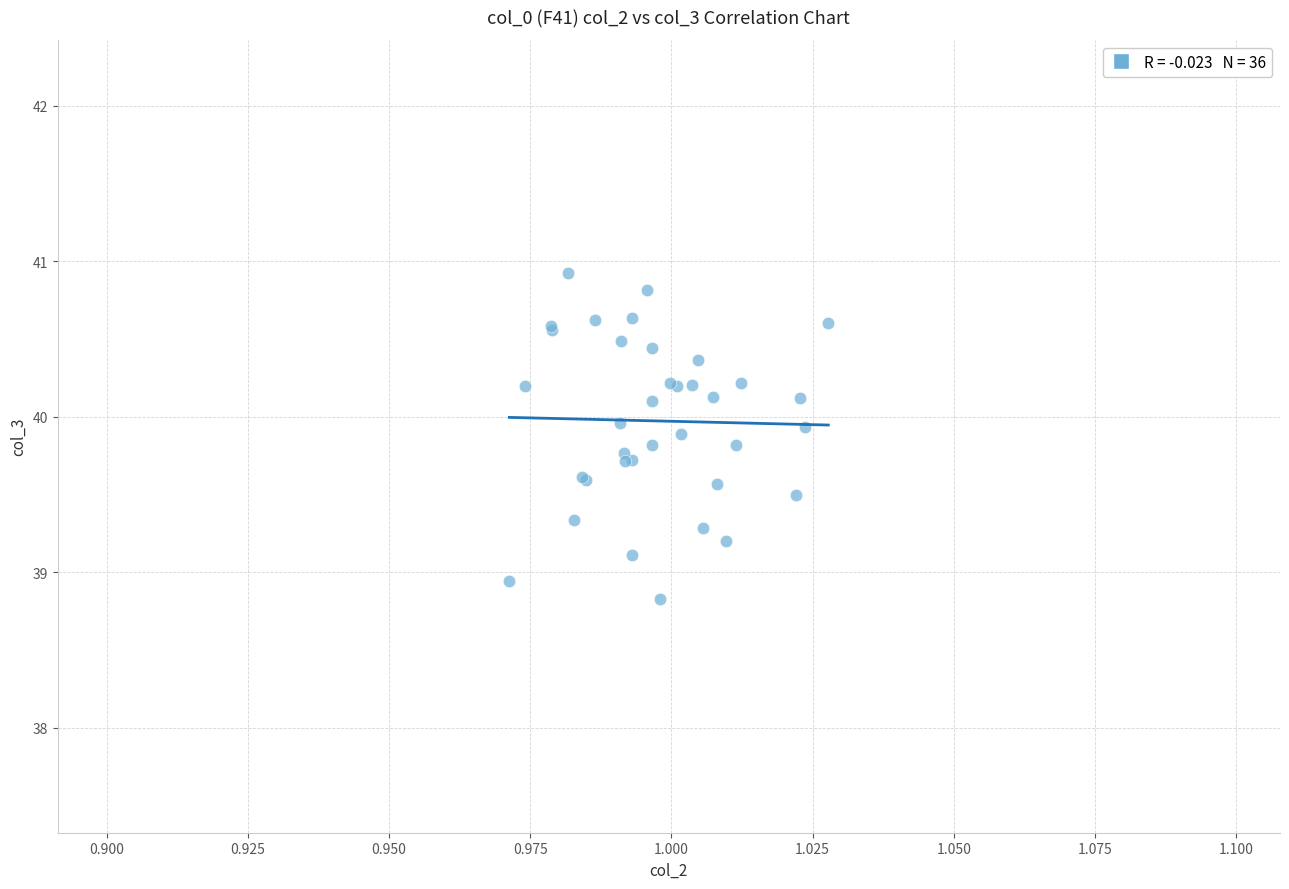

What Y value in the scatter plot is closest to 39?

38.9